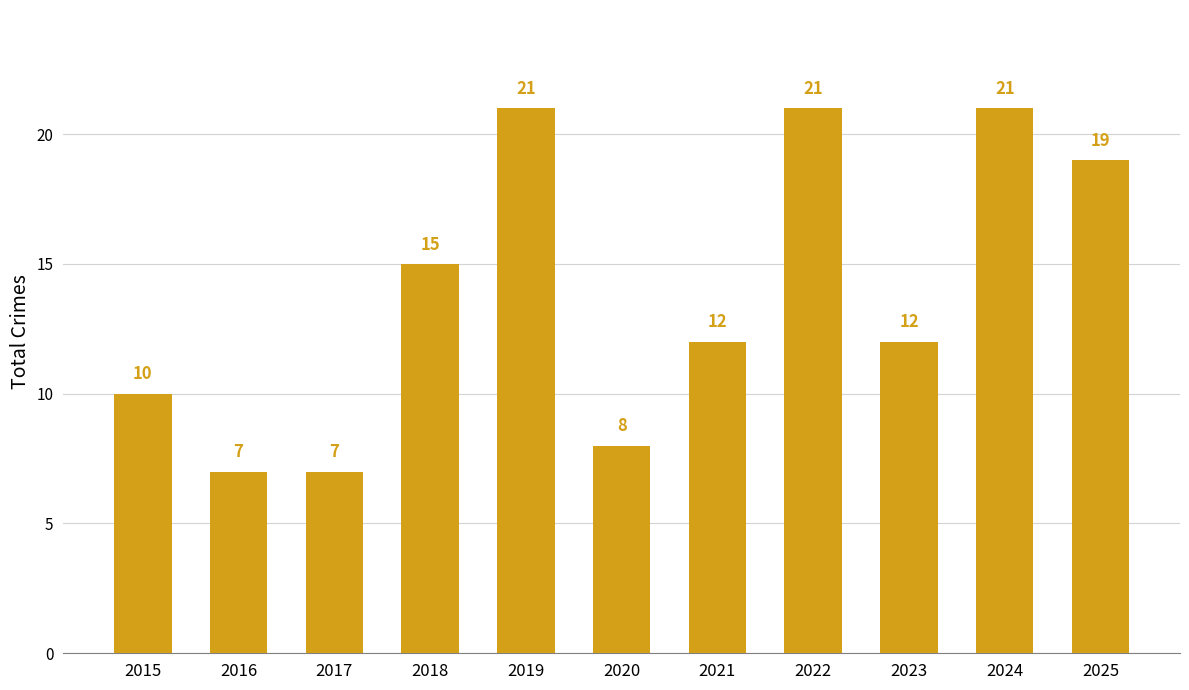

How many values are below 12?

4